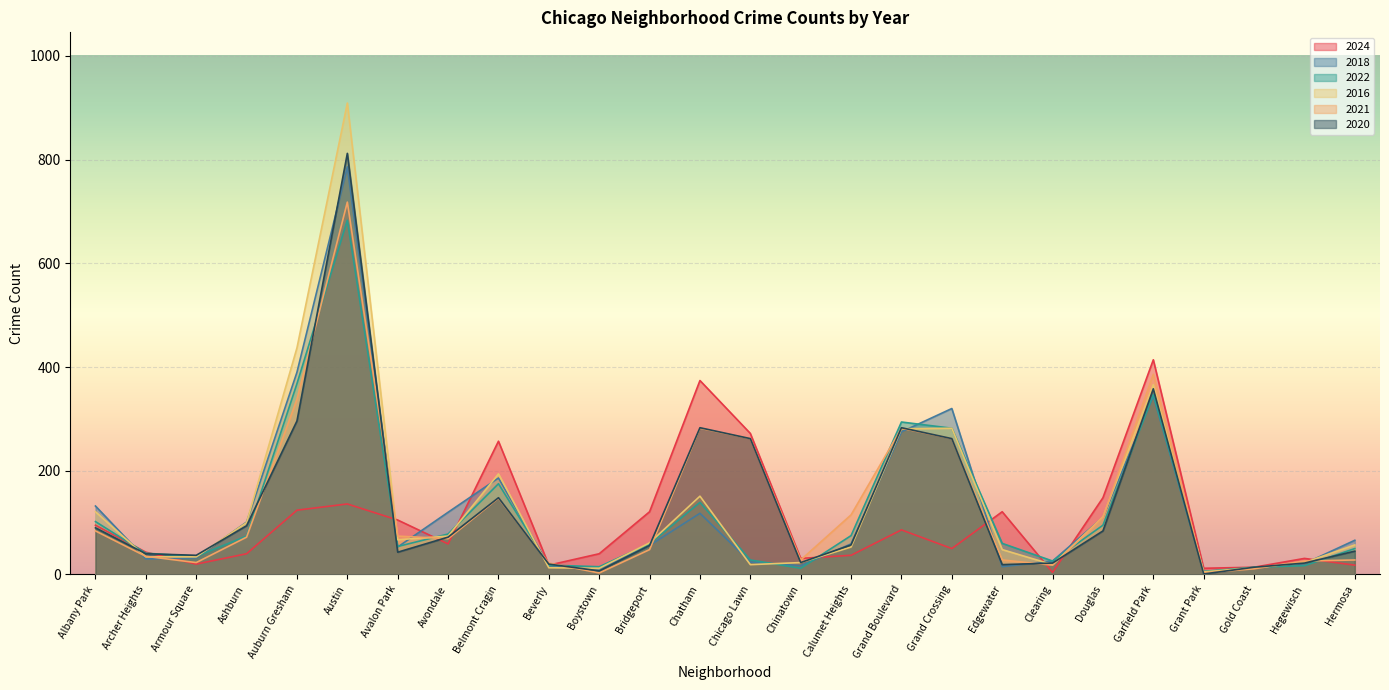

Reading left to right, transcribe all the data shown in this chart.

2024: 95	43	20	40	124	136	105	59	257	18	40	121	374	272	31	37	86	50	121	4	148	414	12	14	31	18
2018: 132	30	32	101	390	786	53	120	186	17	11	56	118	24	17	59	275	320	15	26	110	344	5	13	21	66
2022: 102	41	35	74	368	683	54	78	175	18	15	59	139	28	12	75	294	282	60	26	95	347	6	14	17	50
2016: 121	34	34	100	437	909	67	74	194	13	12	61	151	19	23	53	281	282	48	19	111	366	5	13	23	57
2021: 84	35	23	72	338	718	74	69	147	22	3	48	282	262	28	115	282	262	28	18	110	386	3	11	26	28
2020: 90	40	37	94	296	812	43	72	148	20	7	56	283	262	23	57	283	262	19	22	84	358	1	14	22	45